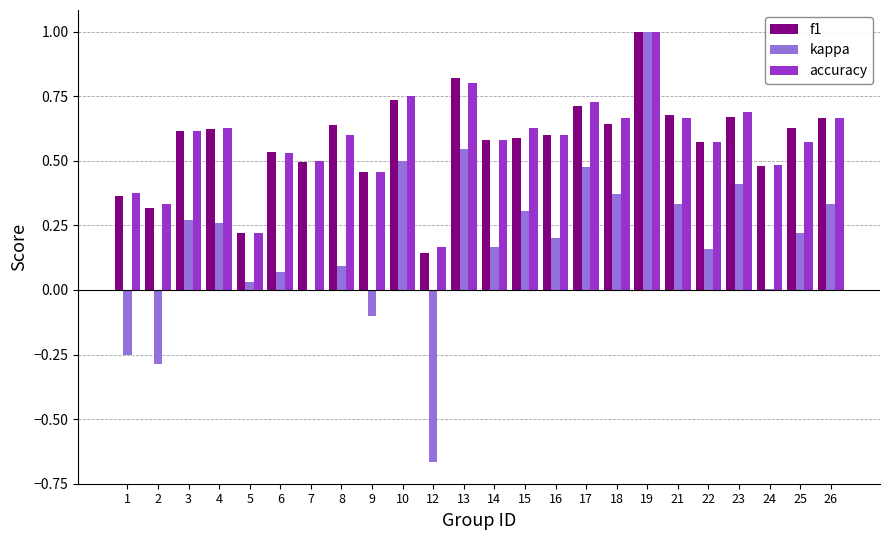

The accuracy series shows 0.4 at 26. True or false?

False